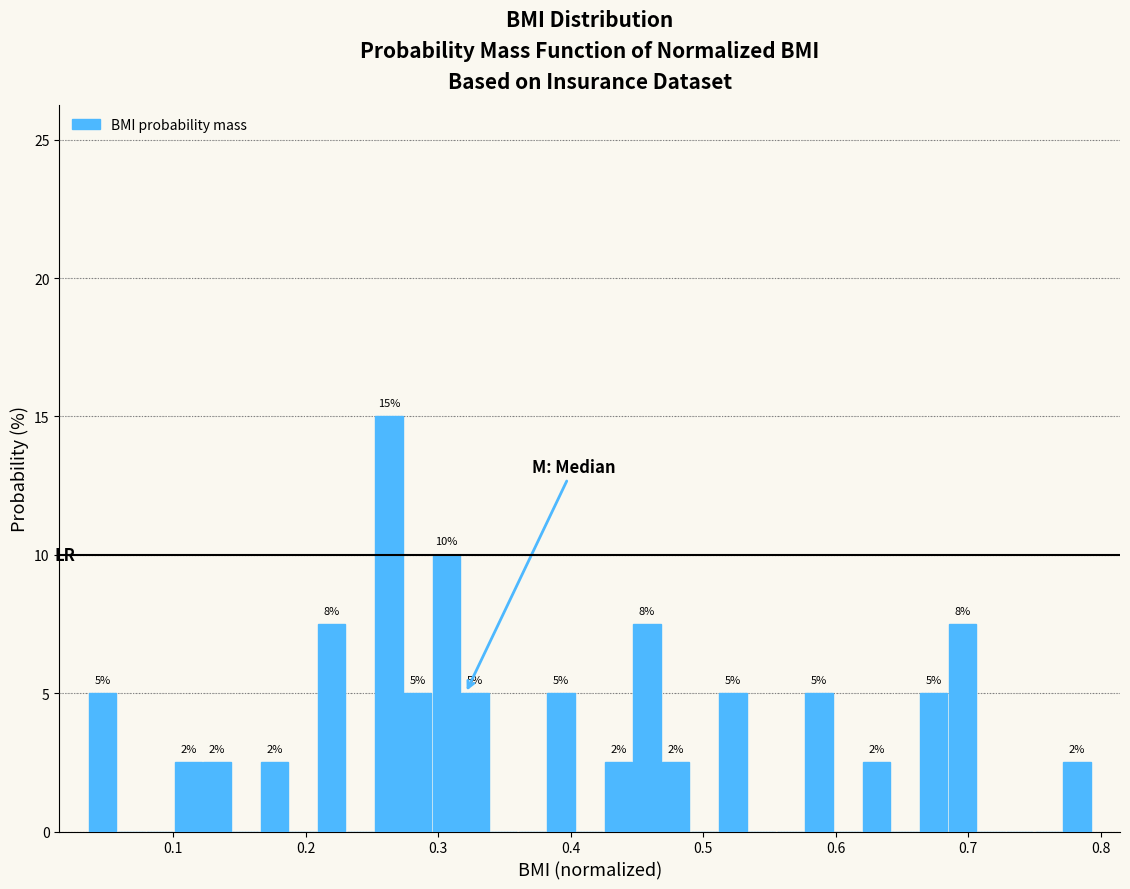

Read against the x-axis, roughly where is the centre of the tallest bar?

0.26